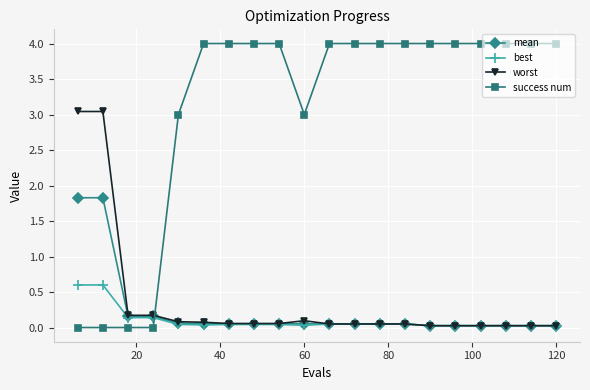

Does the chart have visible grid lines?

Yes